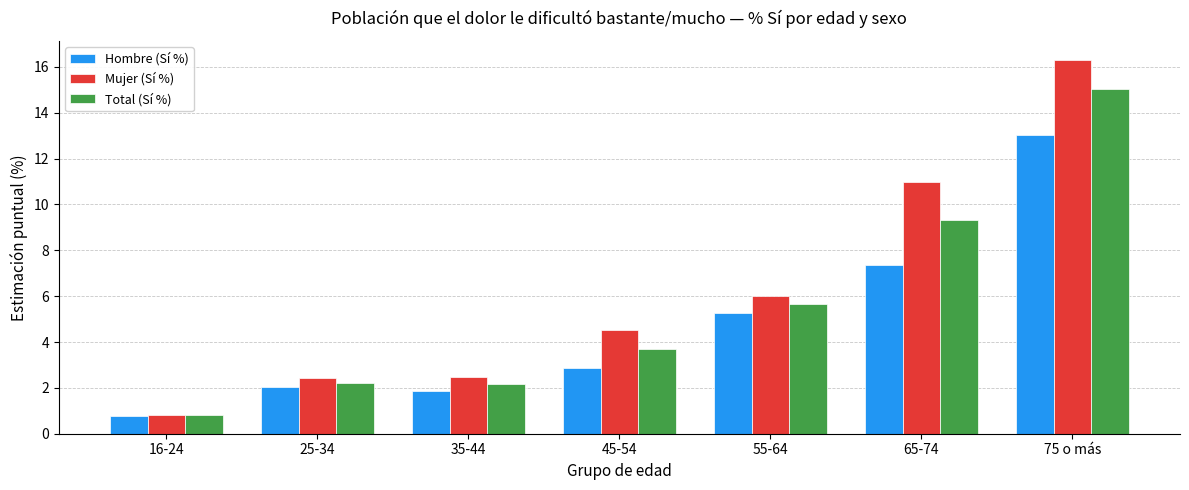

Rank the series by their average value, from highest to lowest.

Mujer (Sí %), Total (Sí %), Hombre (Sí %)